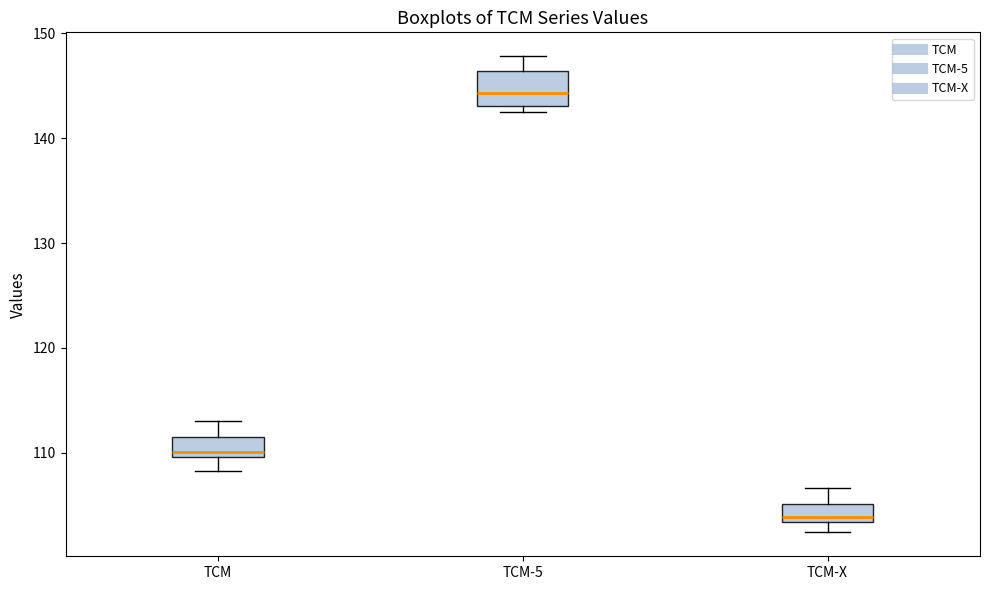

Where does the median line of the box for TCM-5 sit on the y-axis? The values are not printed on the chart, so give them approximately, as read against the axis.

144